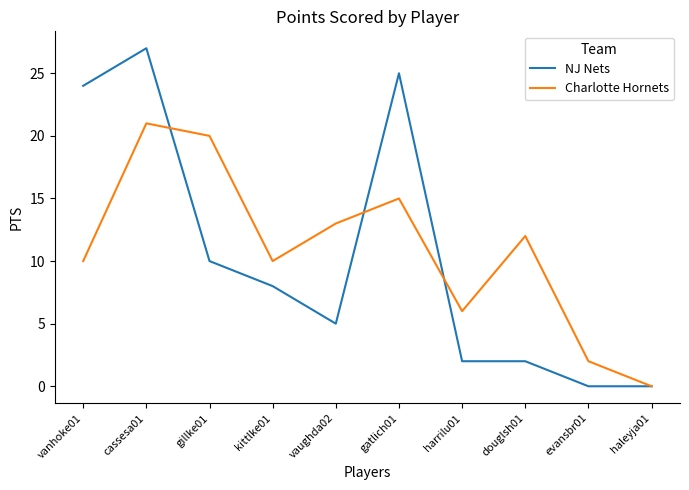

At which label does NJ Nets reach its peak?

cassesa01